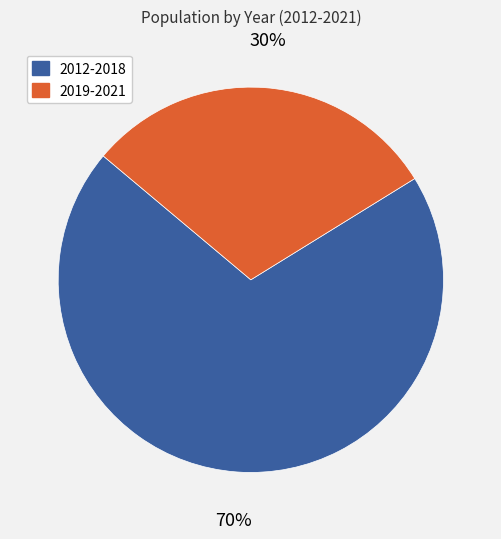

Is it true that 2019-2021 is 42% of the pie?

False